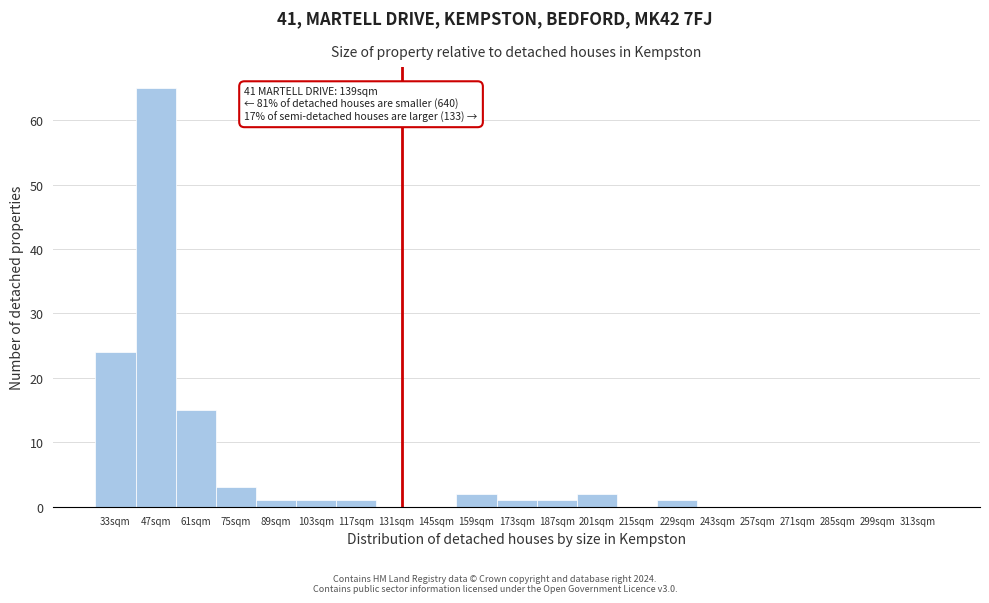

Reading left to right, extract all data points from this chart.

33sqm=24	47sqm=65	61sqm=15	75sqm=3	89sqm=1	103sqm=1	117sqm=1	131sqm=0	145sqm=0	159sqm=2	173sqm=1	187sqm=1	201sqm=2	215sqm=0	229sqm=1	243sqm=0	257sqm=0	271sqm=0	285sqm=0	299sqm=0	313sqm=0